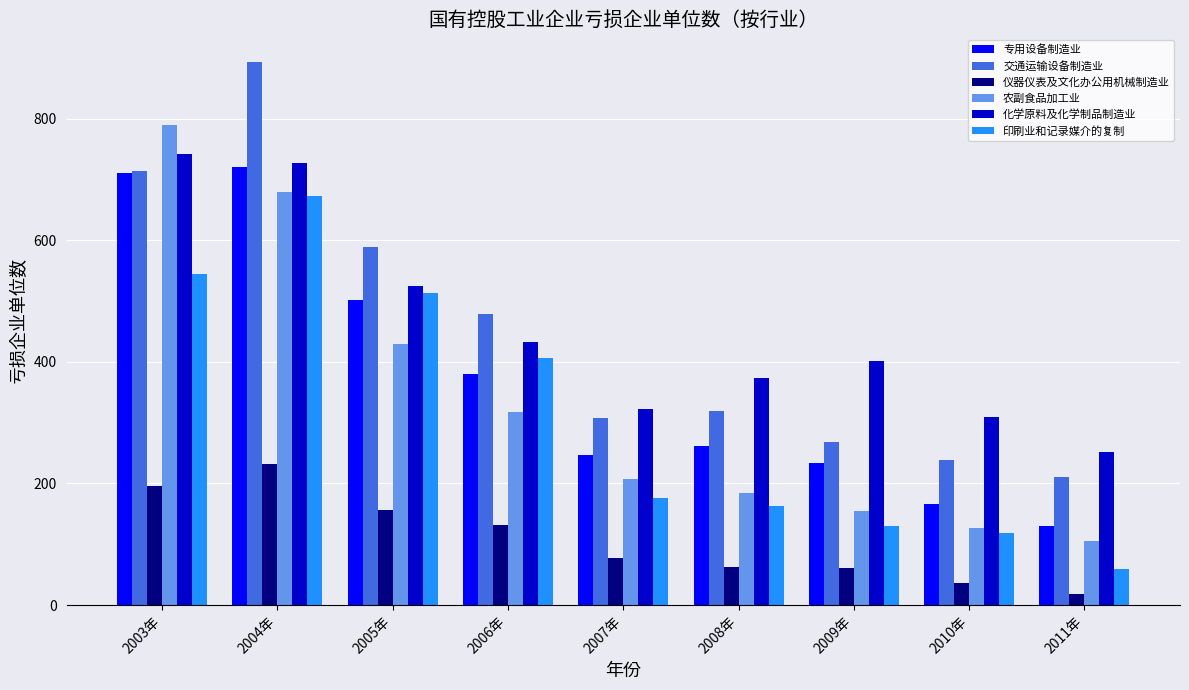

What is the value of the 仪器仪表及文化办公用机械制造业 bar at the 9th from the left?

19